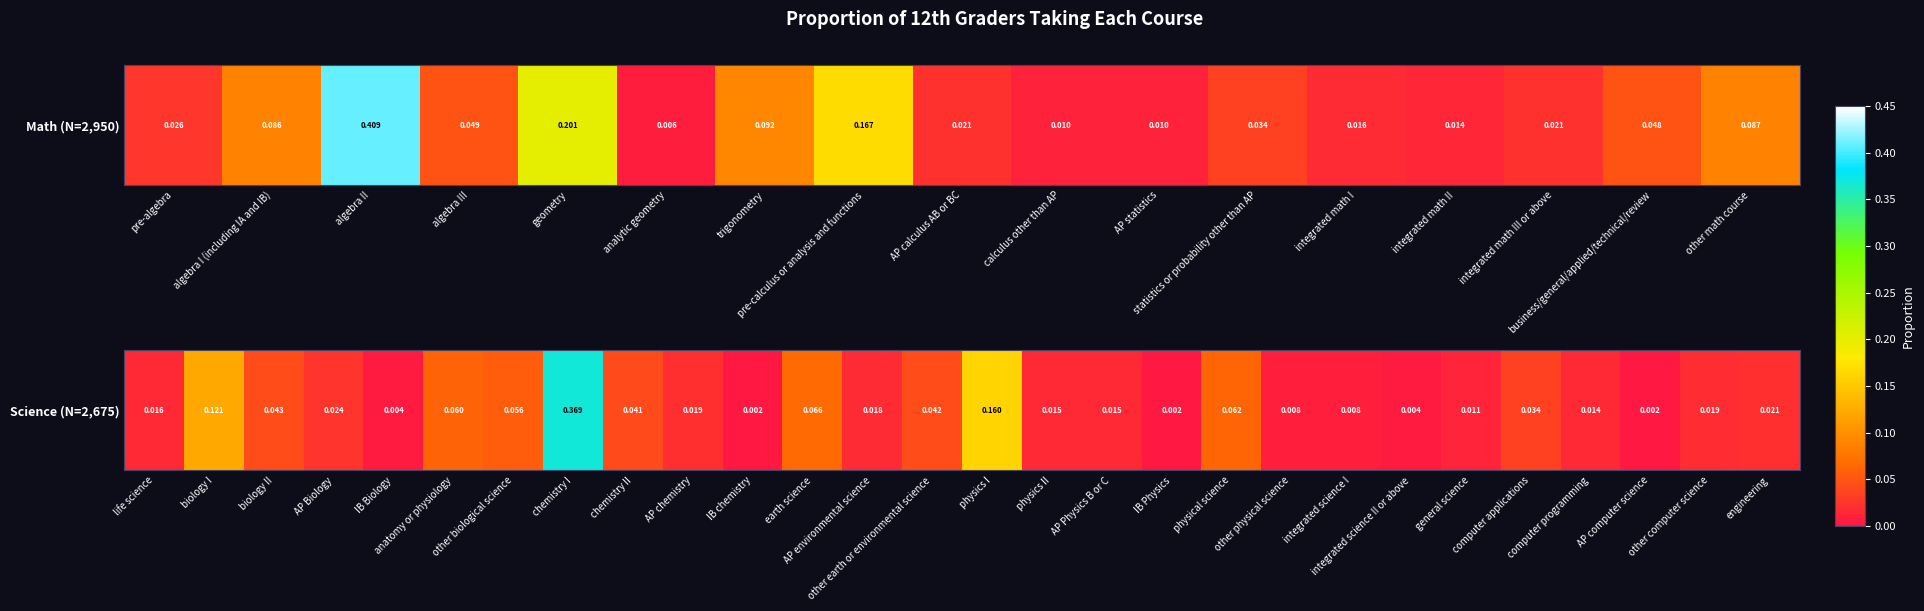

The value at other computer science is 0.0. True or false?

True